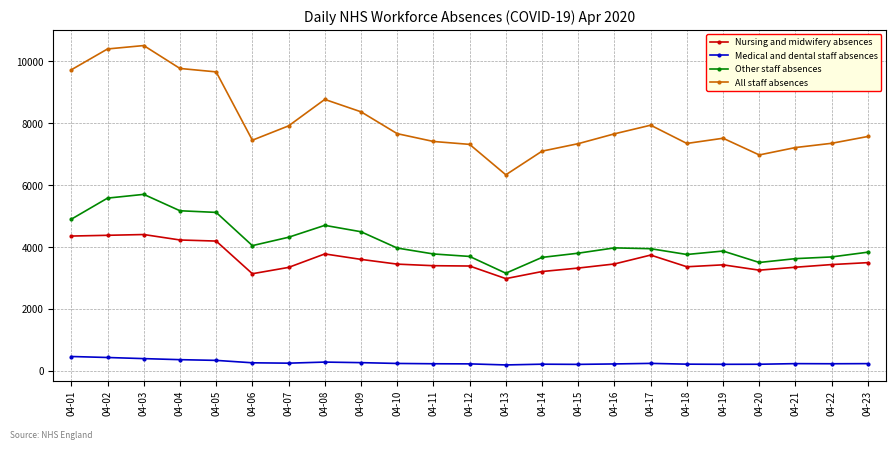

What is the minimum value for Medical and dental staff absences?

195